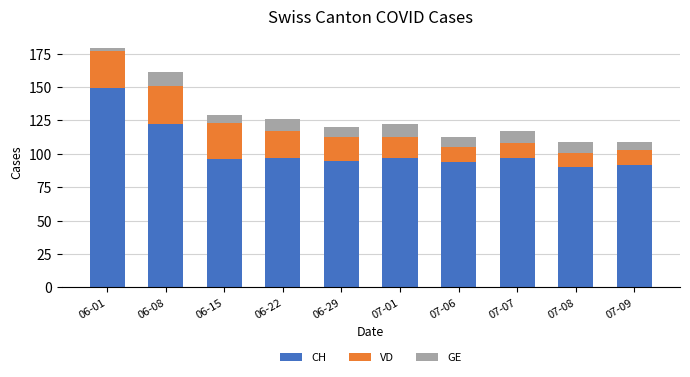

What is the maximum value for CH?

149